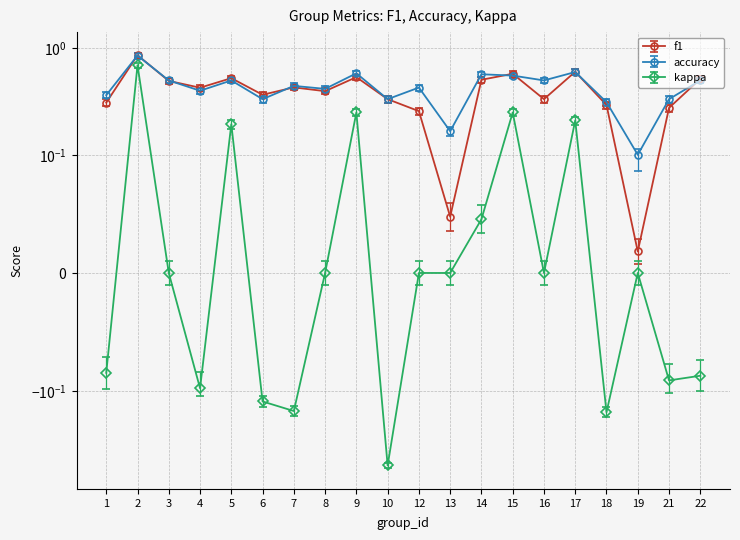

At which category does the chart reach its minimum across all series?

10